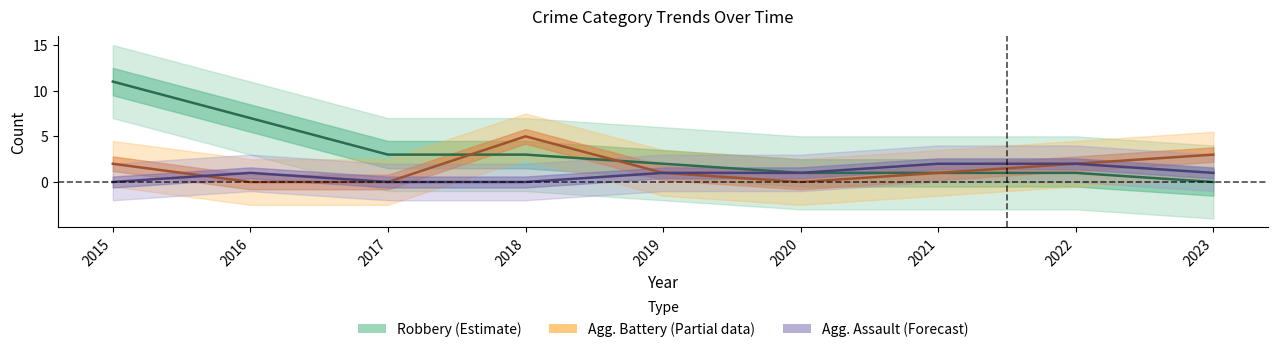

True or false: Aggravated Battery (Partial data) has a value of 1 at 2021.

True